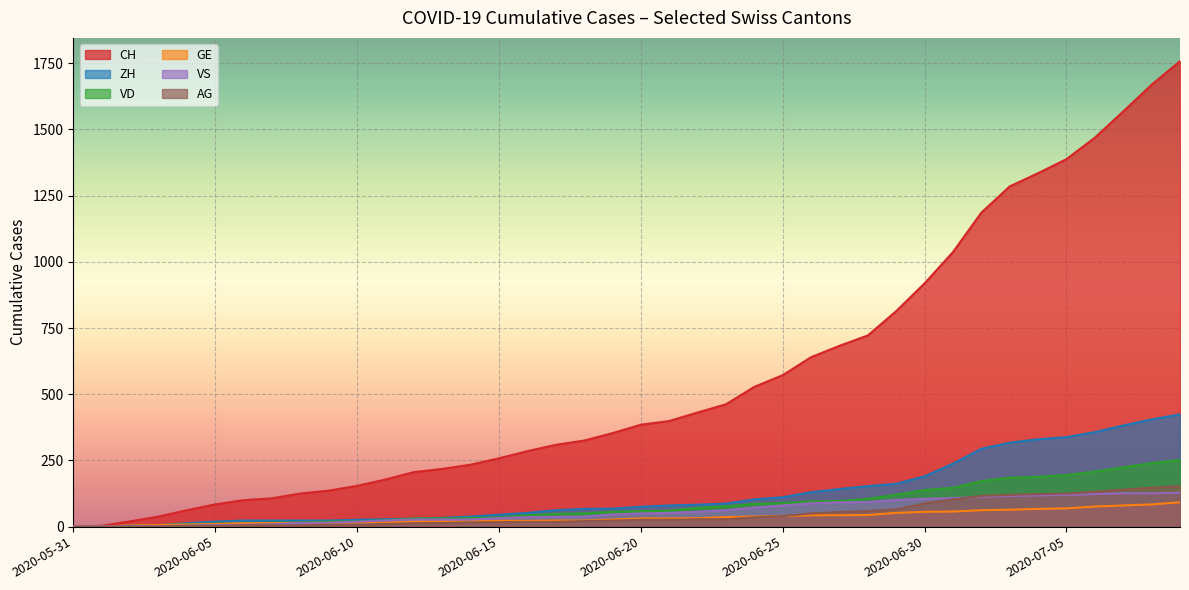

What is the sum of all VD values?

3271